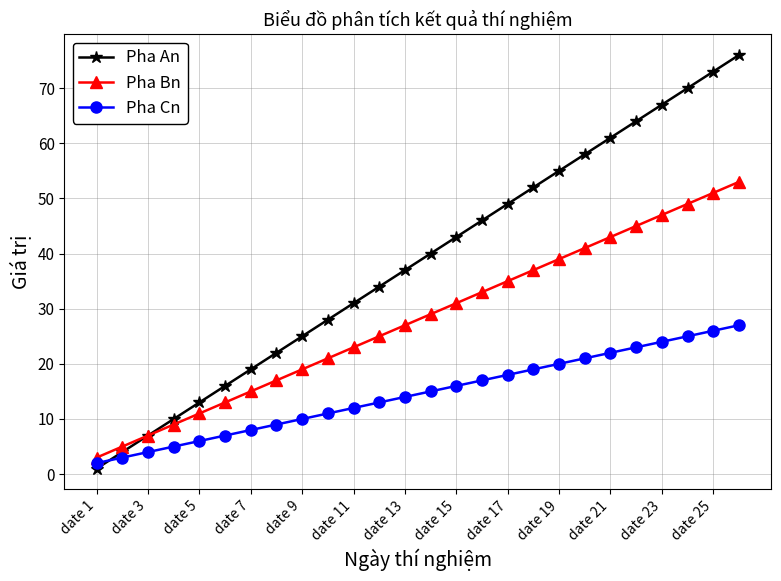

What is the minimum value shown in the chart?

1